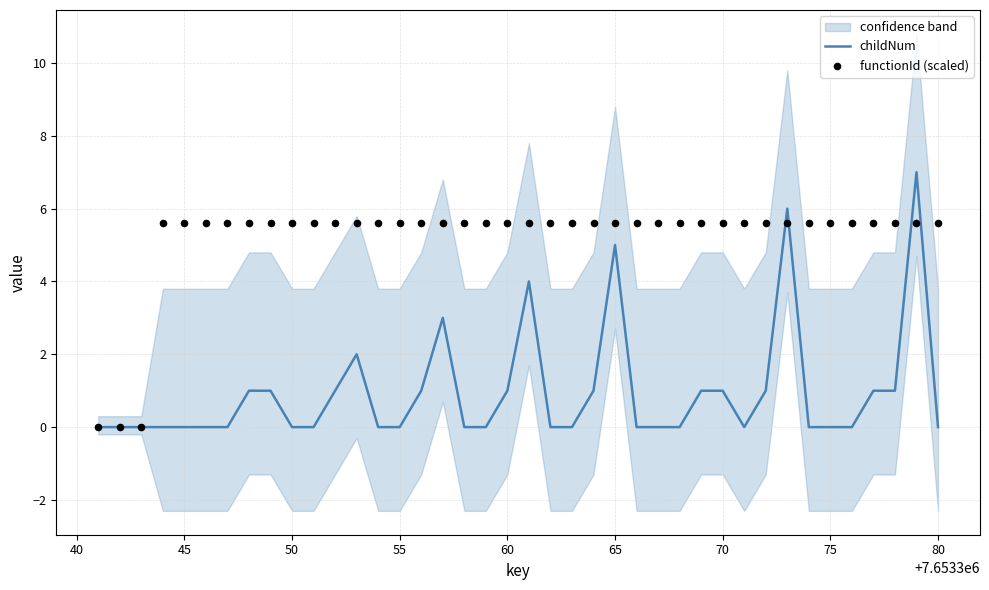

What are all the series names shown in the legend?

childNum, functionId (scaled)